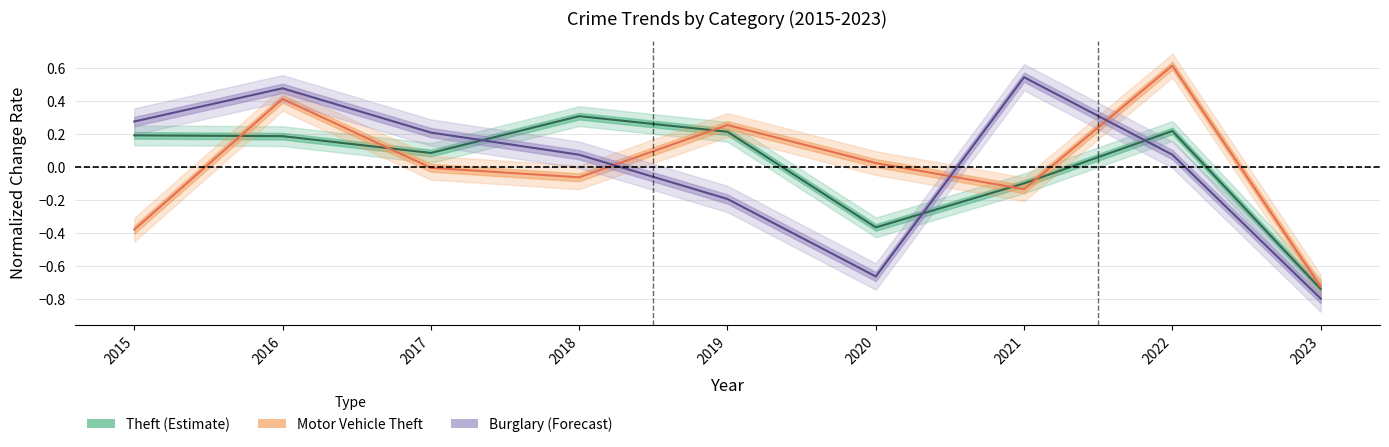

What is the value of the Motor Vehicle Theft point at the 1st from the left?

-0.4